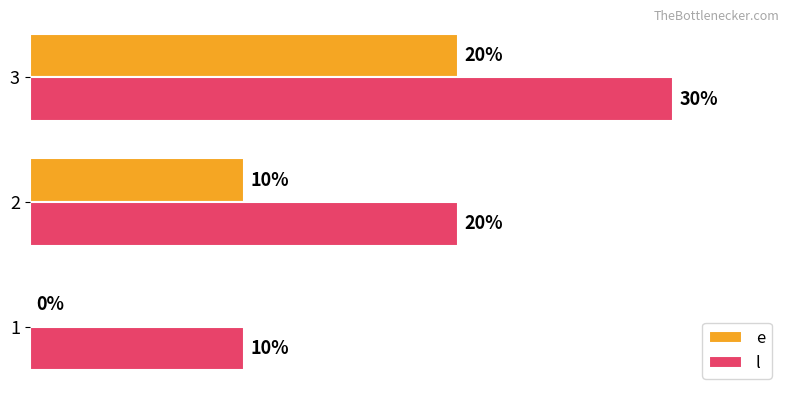

Which series has the largest total across all categories?

l